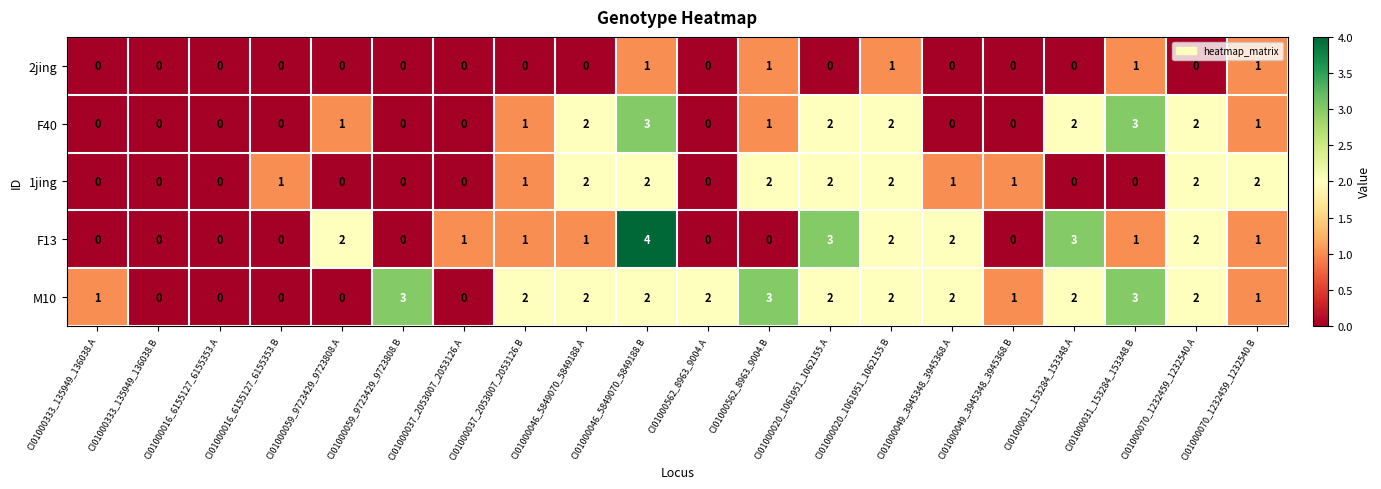

Is it true that 1jing equals 2 at CI01000046_5849070_5849188.A?

True